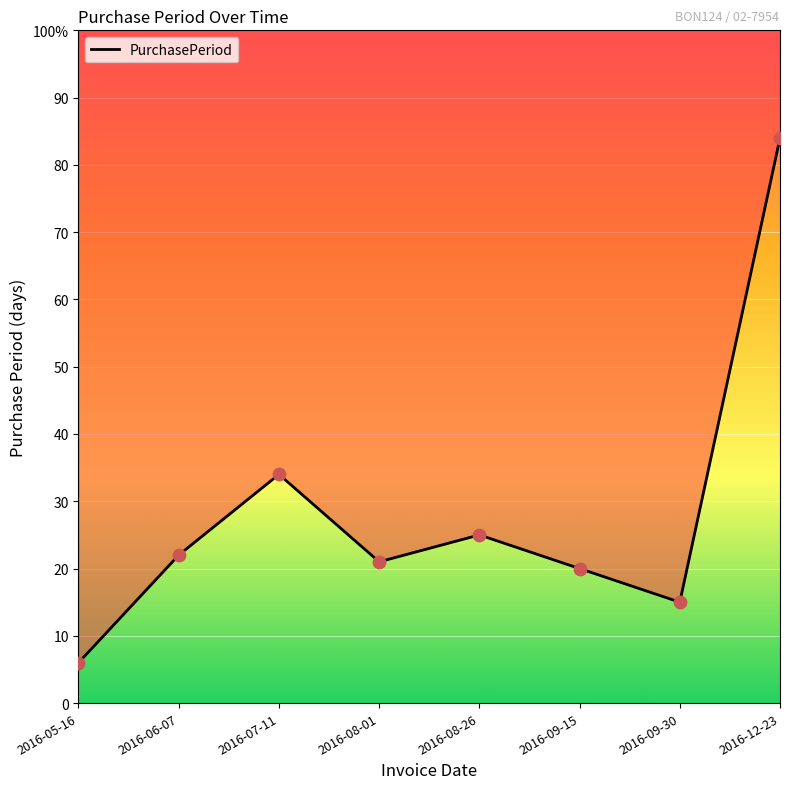

What is the change in value from 2016-06-07 to 2016-09-15?

-2